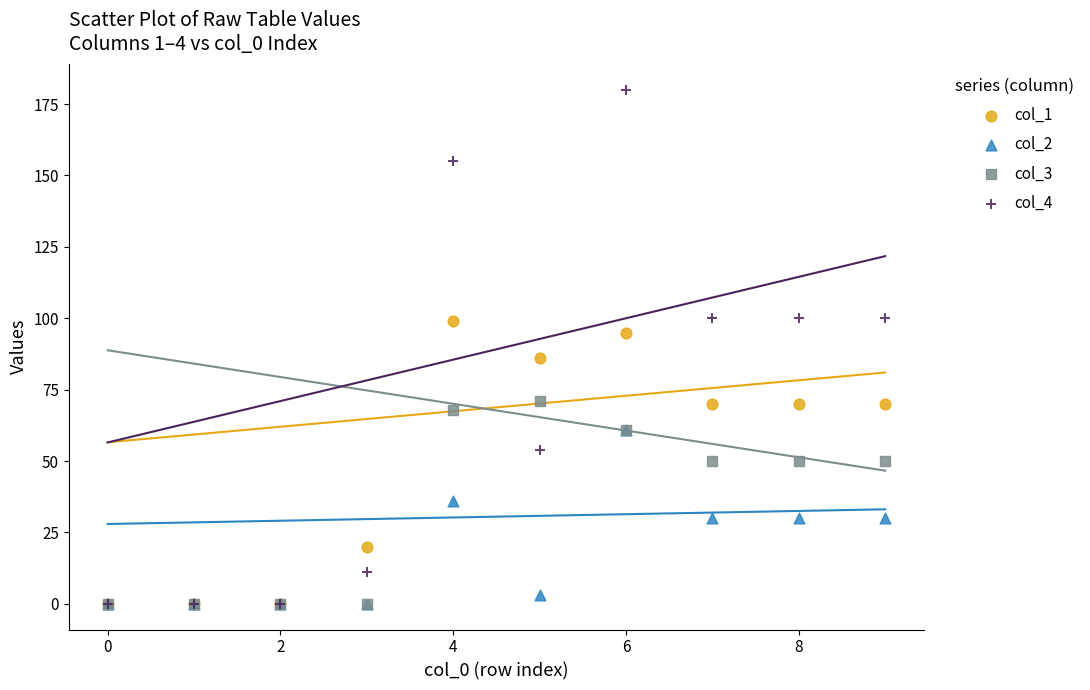

Which series has the widest spread of Y values?

col_4